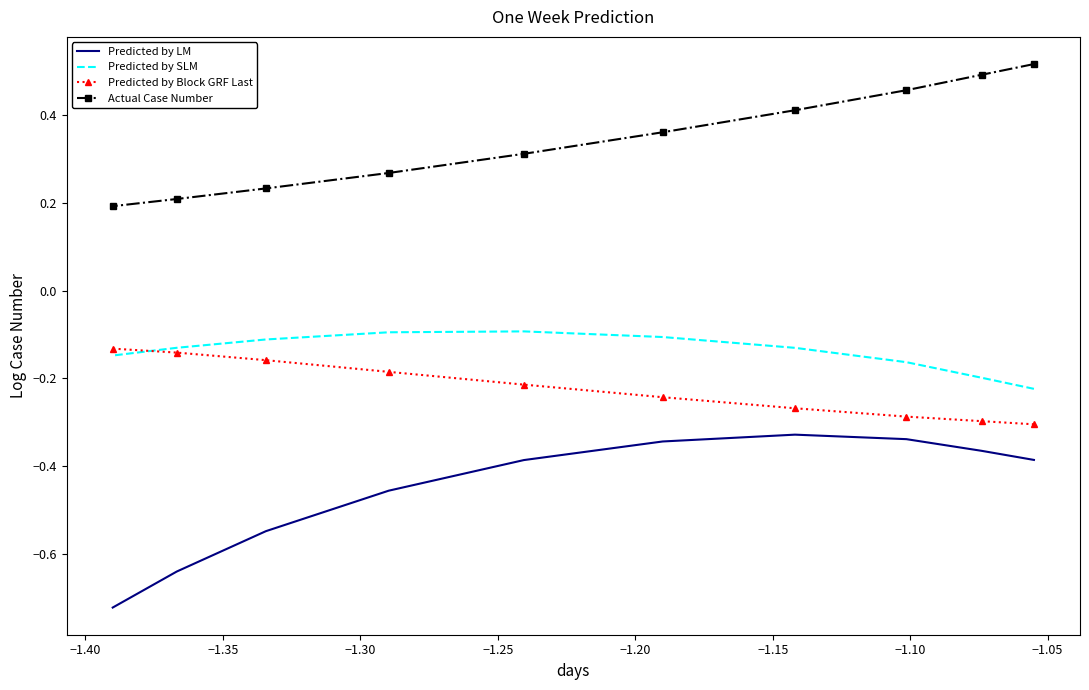

At −1.25, list the series in order from smallest to largest.

Predicted by LM, Predicted by Block GRF Last, Predicted by SLM, Actual Case Number